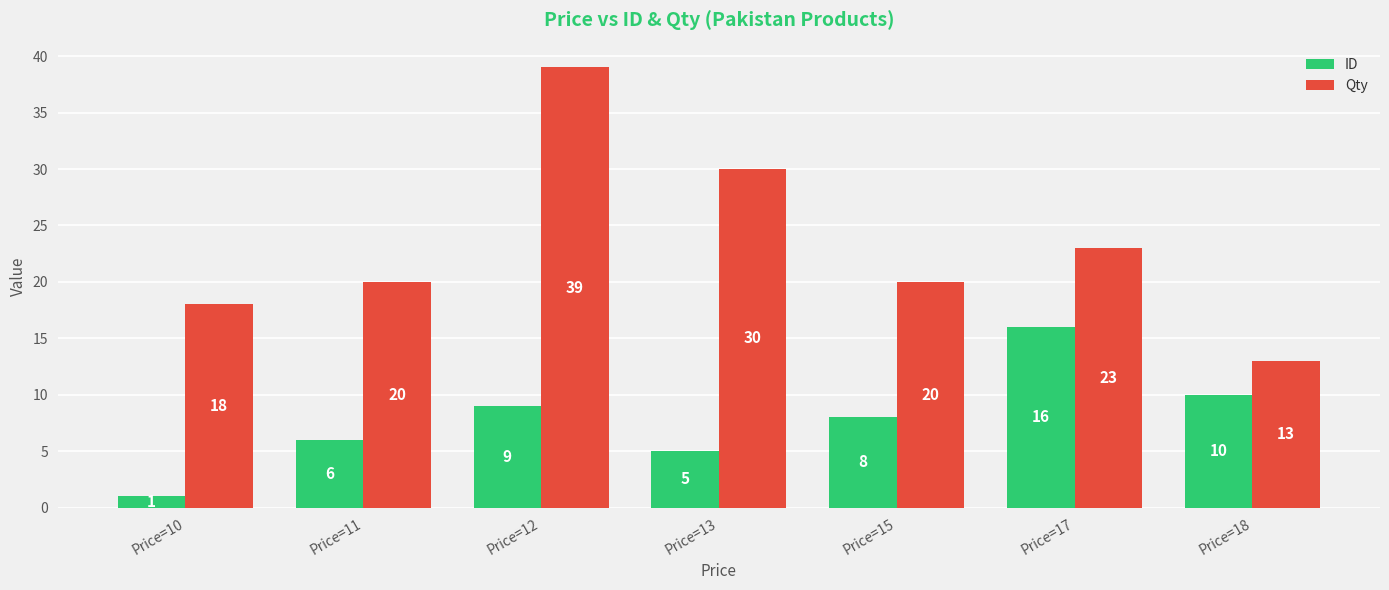

How many data points in ID are less than 8?

3